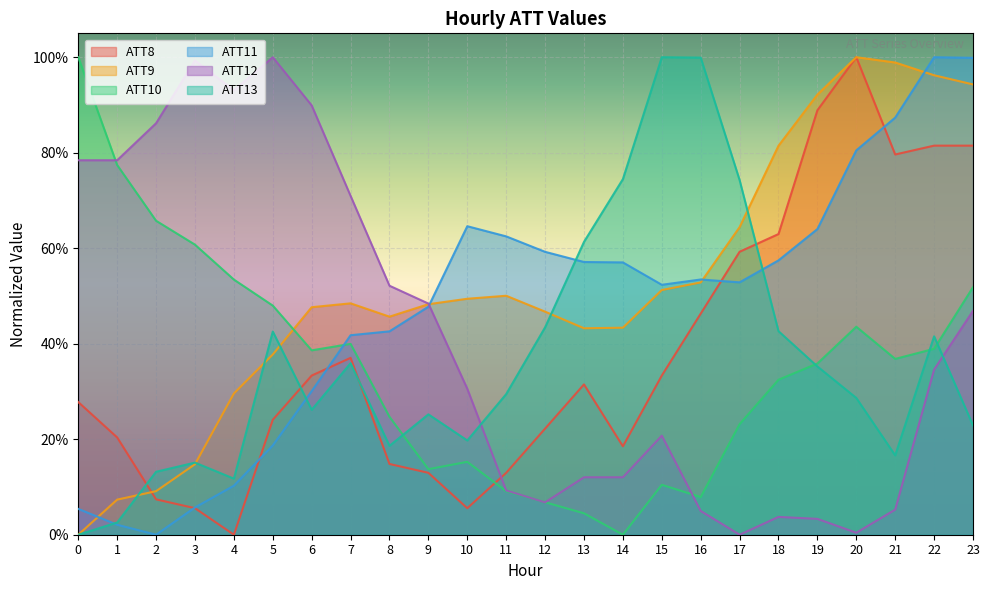

What are all the series names shown in the legend?

ATT8, ATT9, ATT10, ATT11, ATT12, ATT13